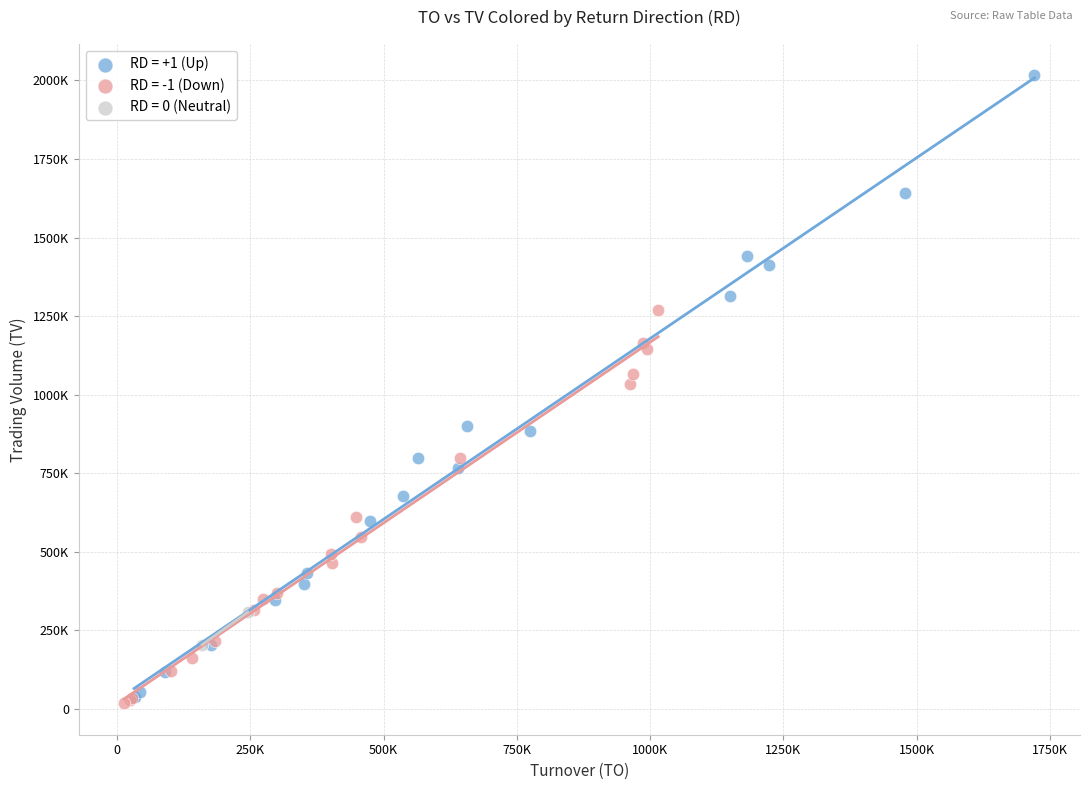

What are all the series names shown in the legend?

RD = +1 (Up), RD = -1 (Down), RD = 0 (Neutral)